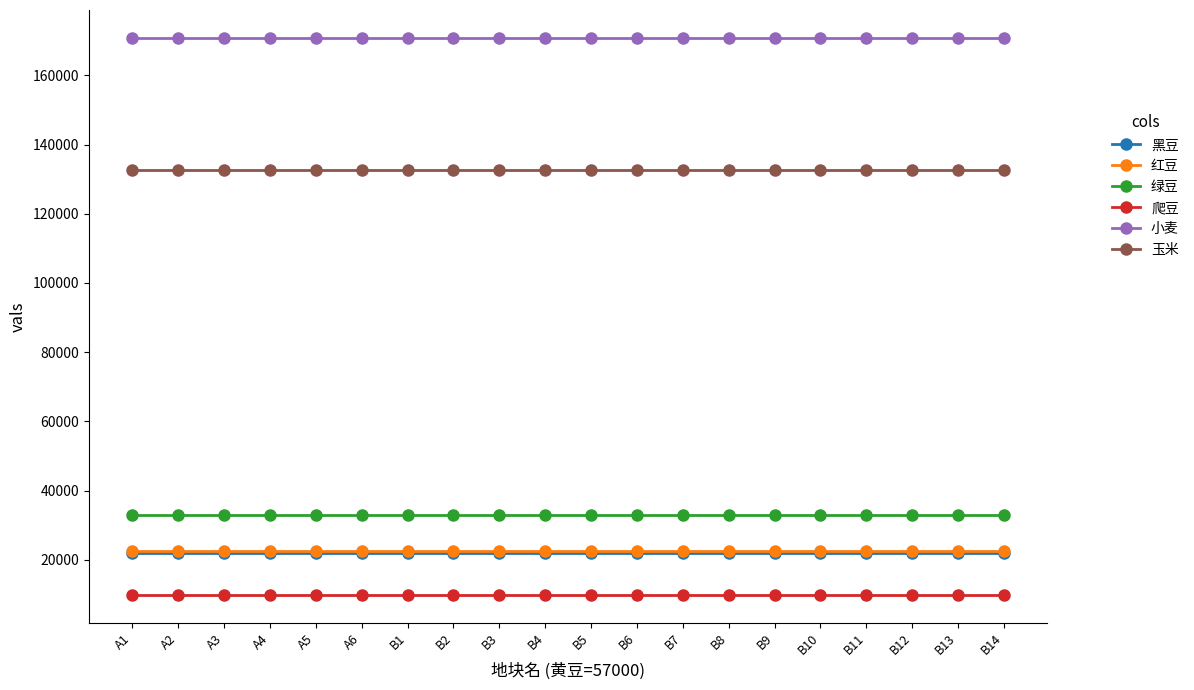

What position from the left is B9?

15